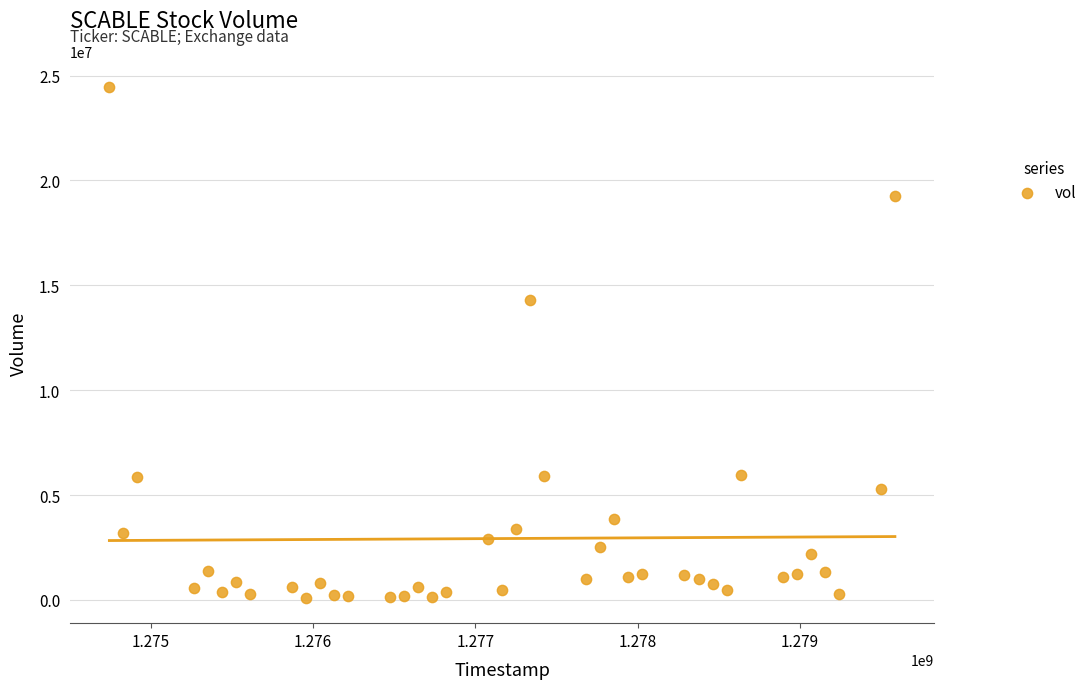

What is the range of X values (max minus min)?

4838400